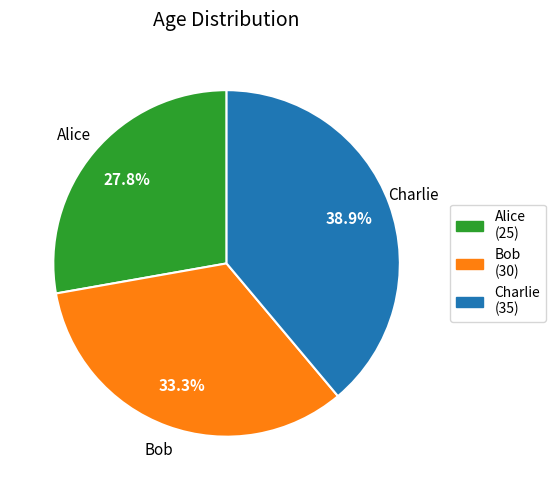

The Bob slice represents 46% of the pie. True or false?

False